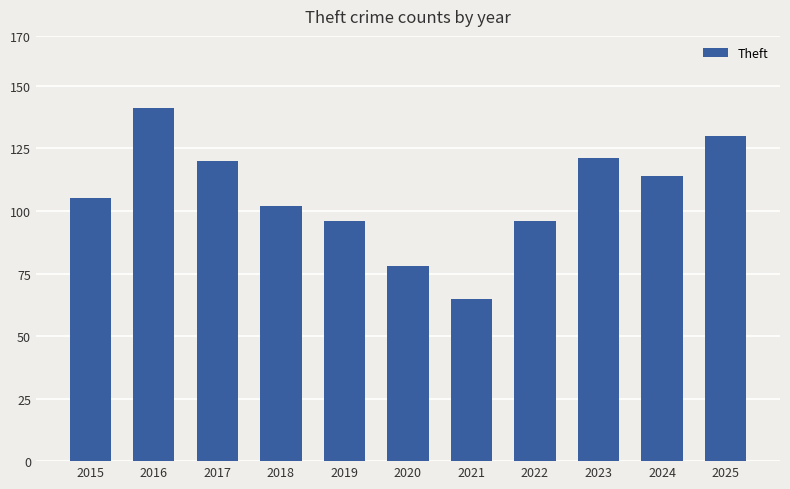

Read the value at 2022.

96